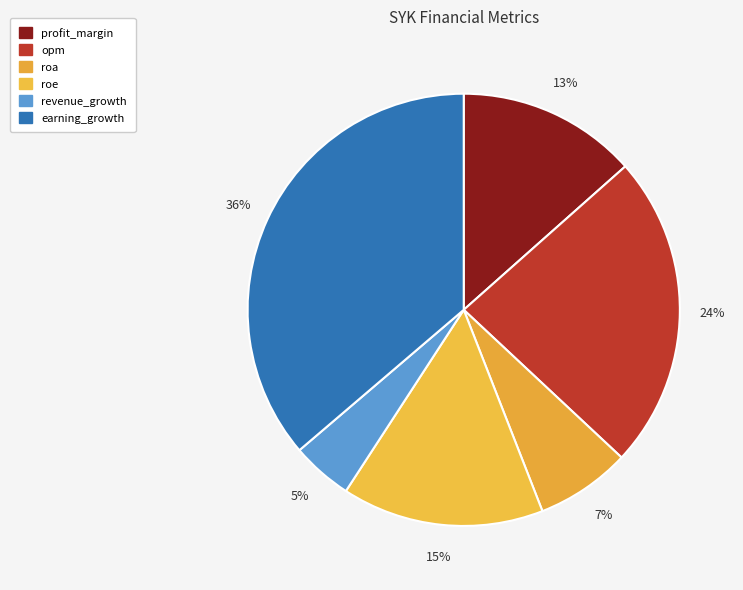

True or false: roe accounts for 15% of the total.

True